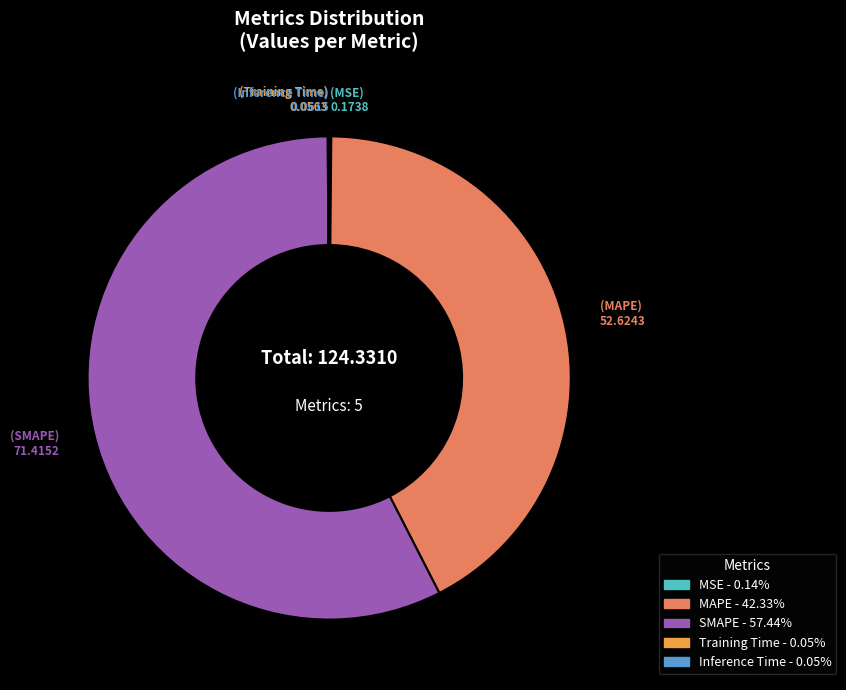

What is the largest slice in the pie chart?

SMAPE